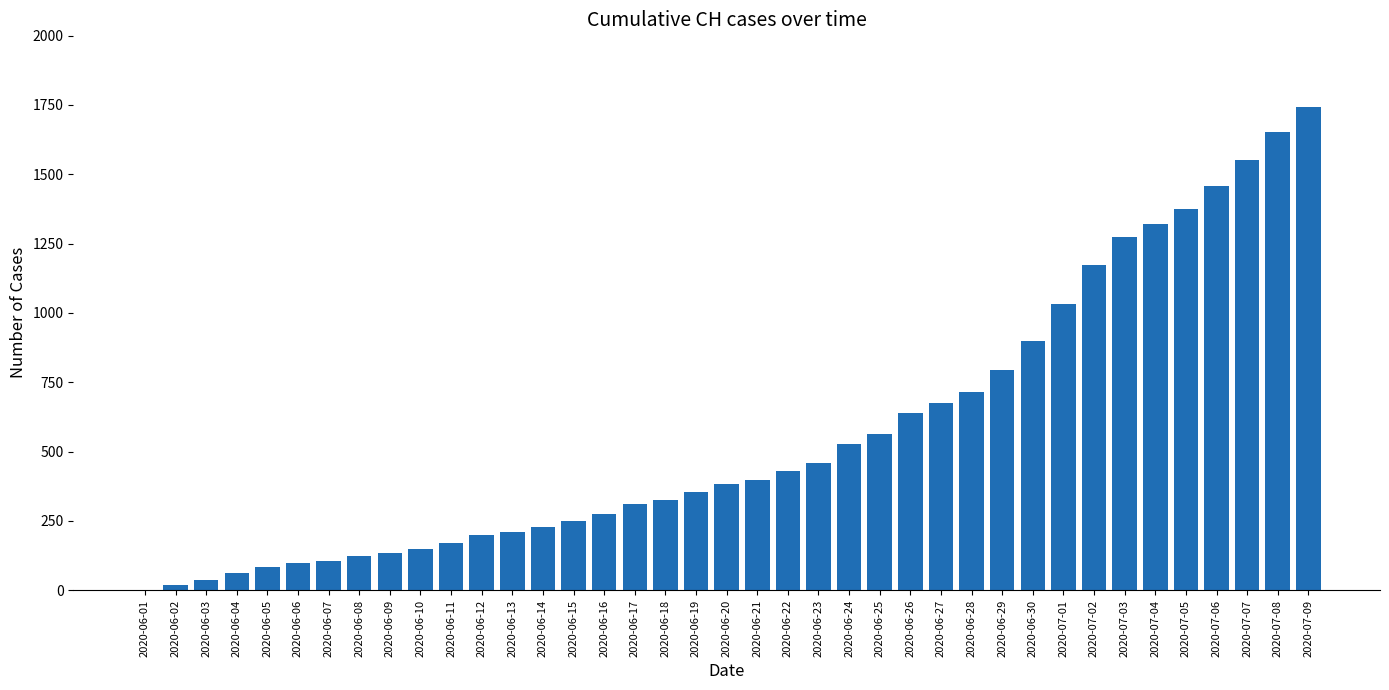

Is it true that the value at 2020-06-12 is 200?

True